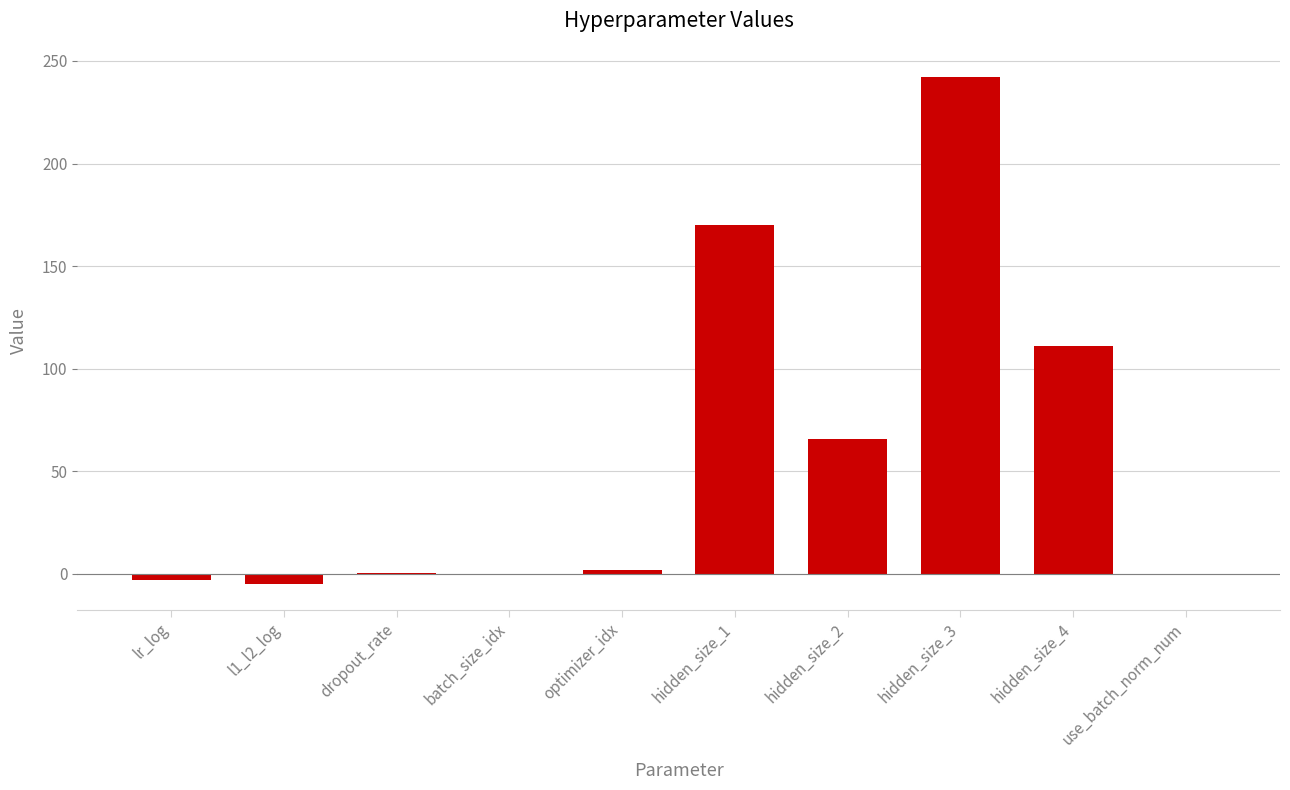

Is it true that the value at use_batch_norm_num is 0.0?

True